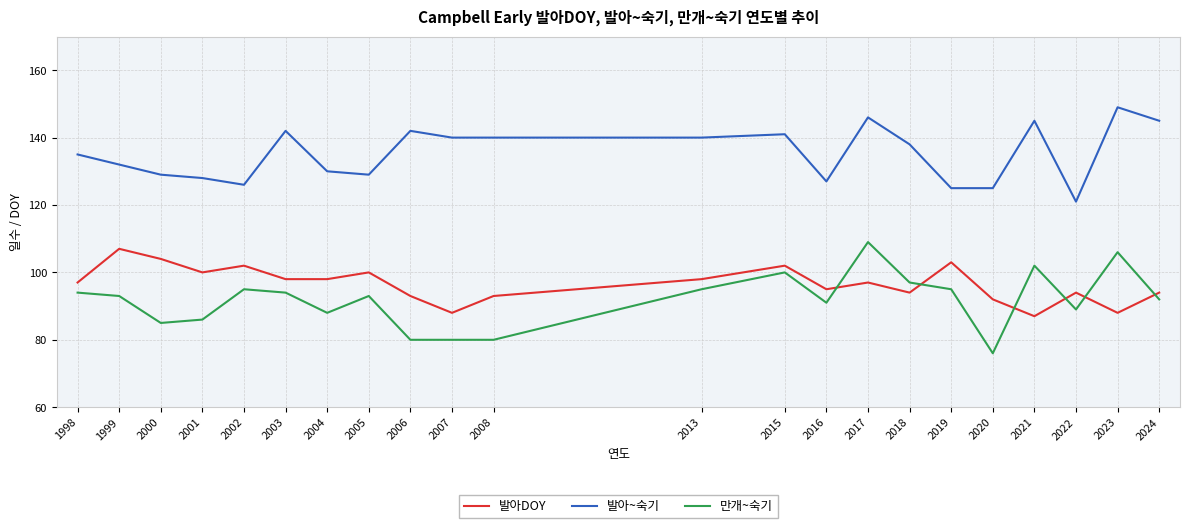

Is the value of 만개~숙기 at 2021 greater than the value of 발아DOY at 1999?

No